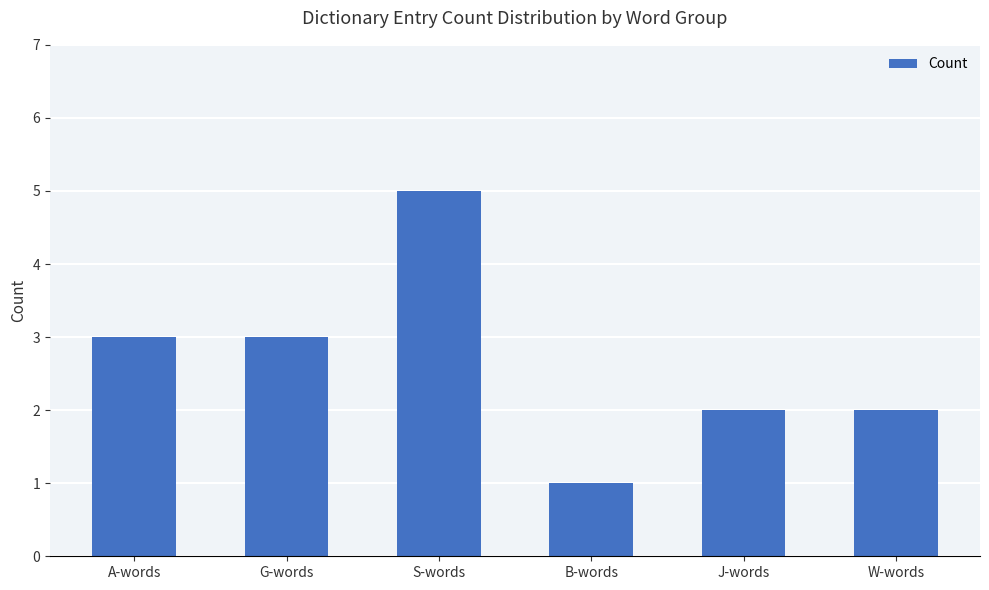

What is the label of the 2nd bar from the right?

J-words